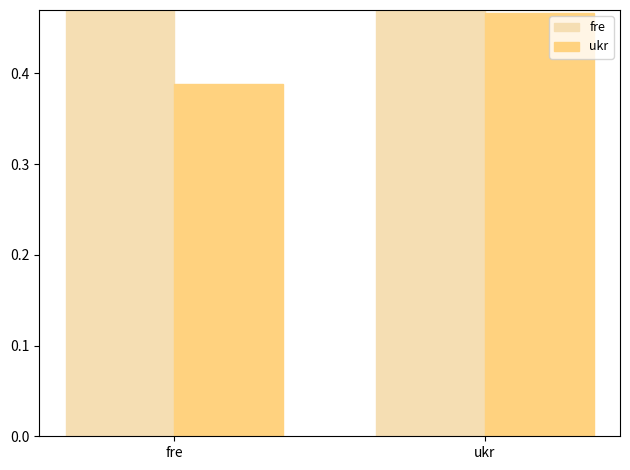

List the labels in order of fre value, smallest first.

fre, ukr